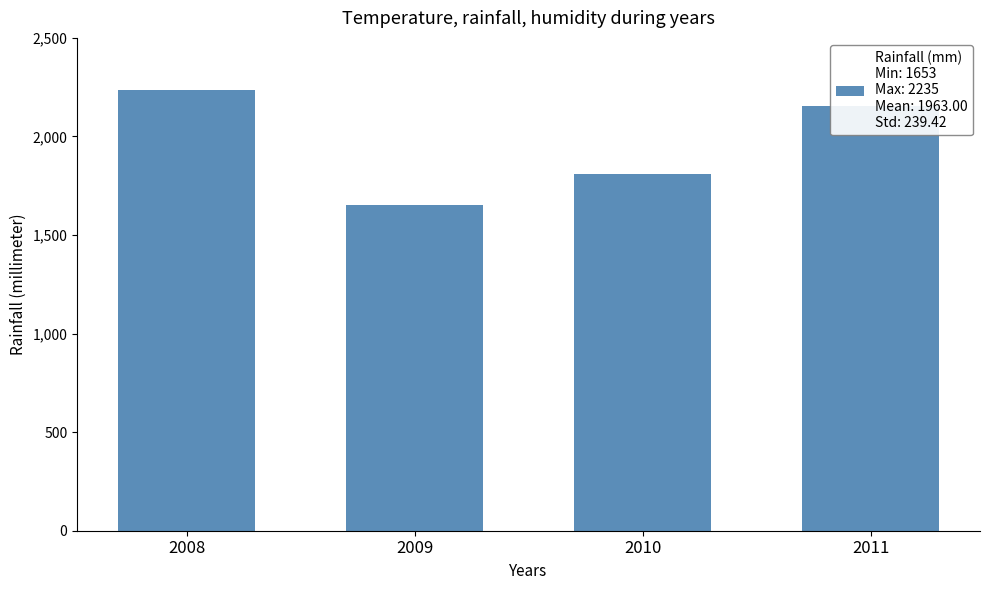

How many bars are there in total?

4